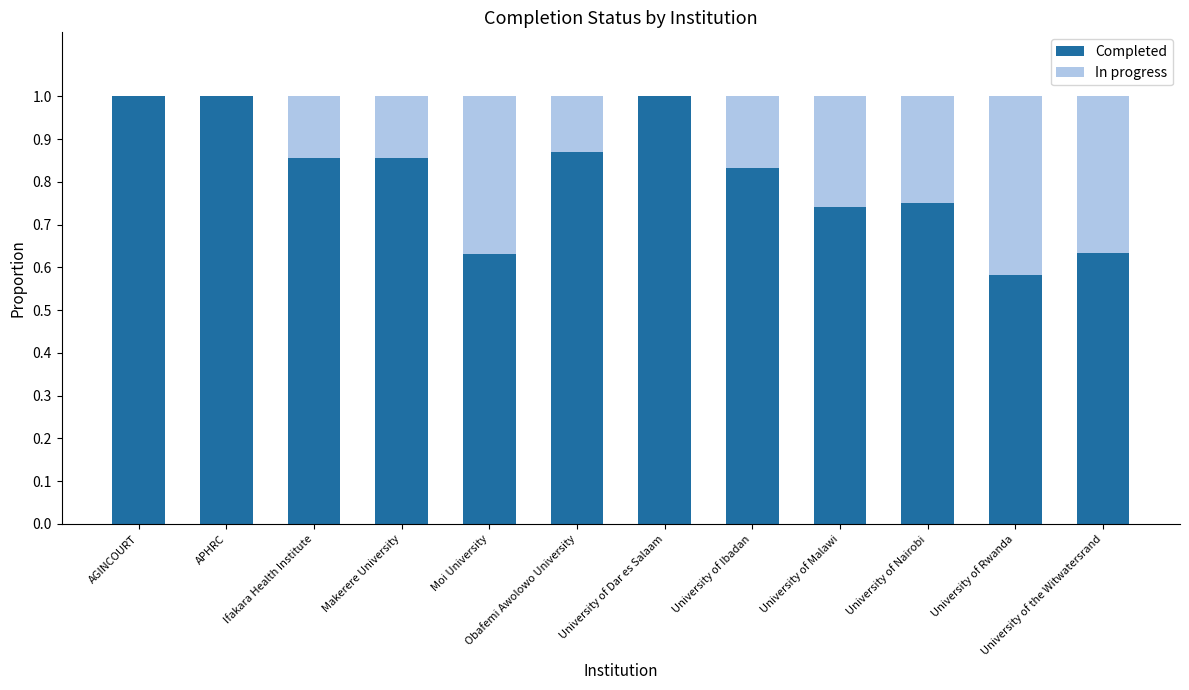

What is the maximum value for Completed?

1.0